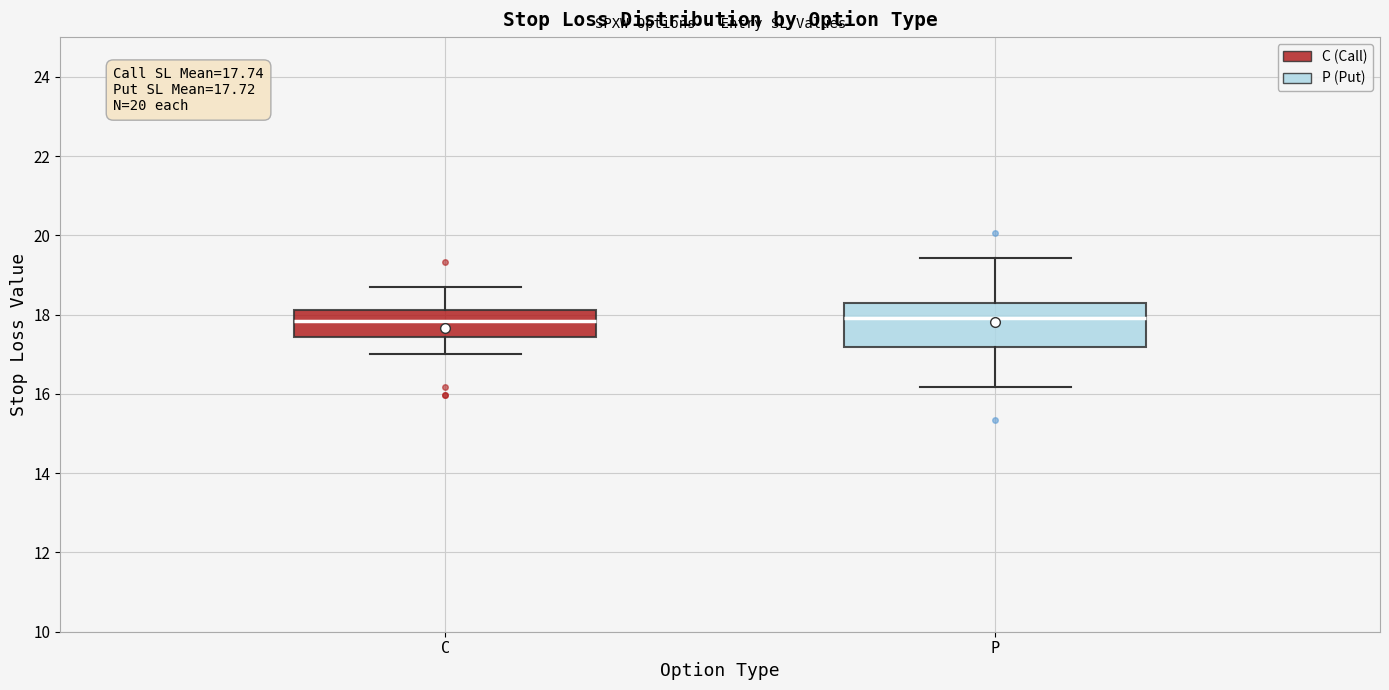

Which box is the tallest, from its lower edge to its upper edge?

P